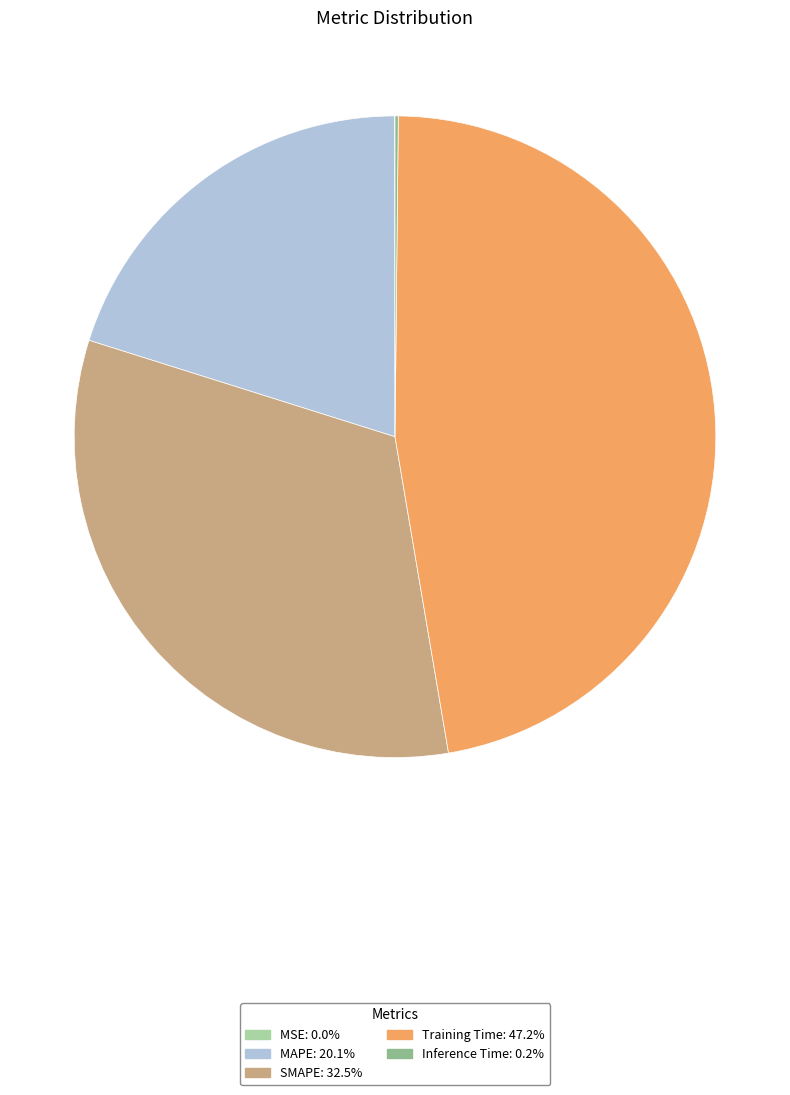

Which category has the biggest portion of the pie?

Training Time